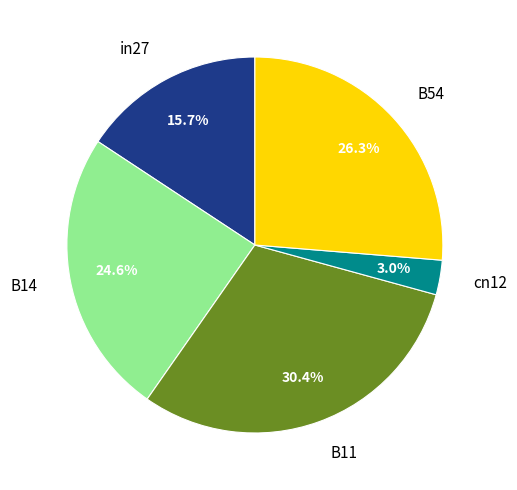

To the nearest percent, what is the combined percentage of cn12 and B54?

29%